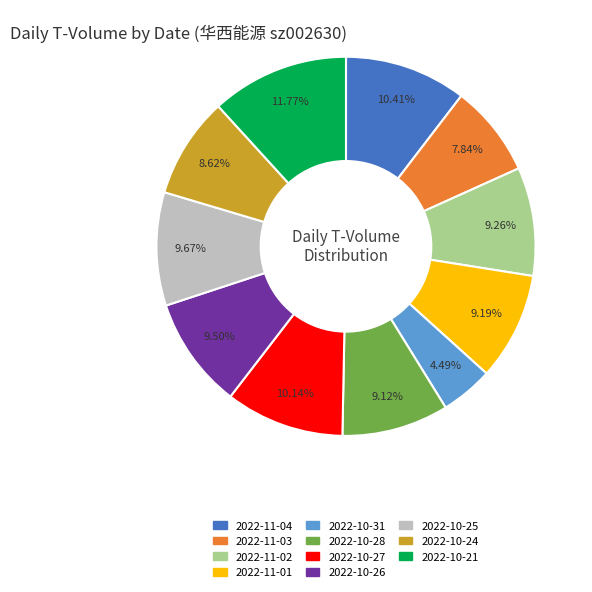

Is it true that 2022-11-02 is 9% of the pie?

True